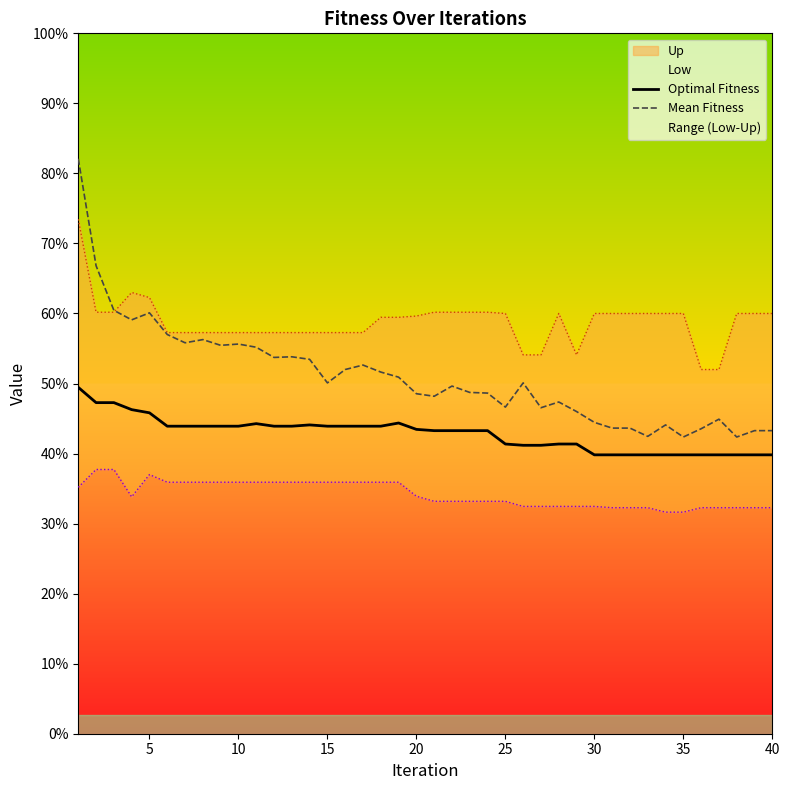

Reading left to right, transcribe all the data shown in this chart.

Optimal Fitness: 544	520	520	509	504	483	483	483	483	483	487	483	483	485	483	483	483	483	488	478	476	476	476	476	455	453	453	455	455	438	438	438	438	438	438	438	438	438	438	438
Mean Fitness: 903	735	665	650	661	627	614	619	610	612	607	591	592	588	551	572	579	568	560	534	530	546	536	535	513	551	512	521	506	489	480	480	467	485	466	479	494	466	476	476